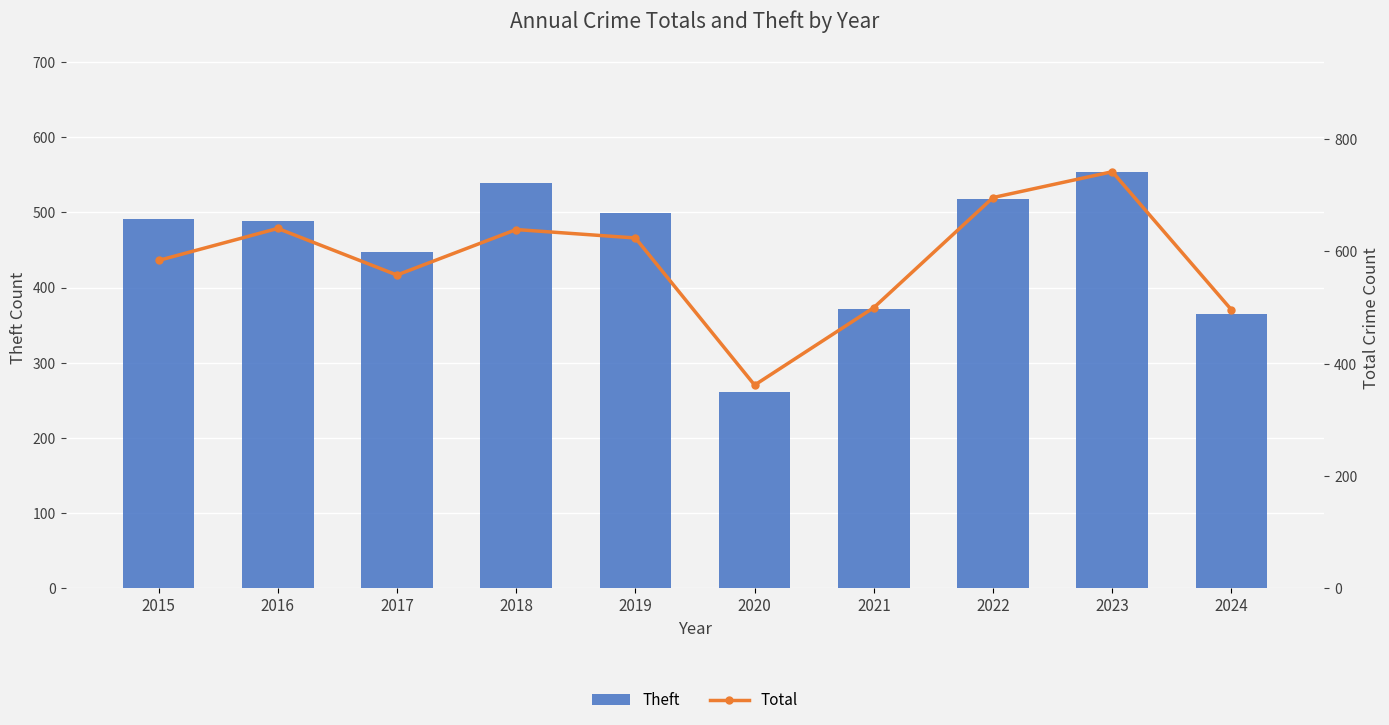

What is the value of the Theft bar at the 2nd from the left?

489